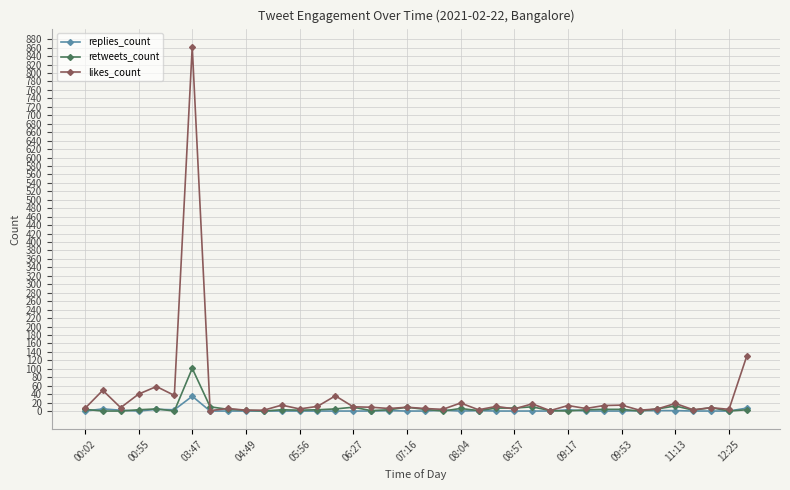

What are all the series names shown in the legend?

replies_count, retweets_count, likes_count